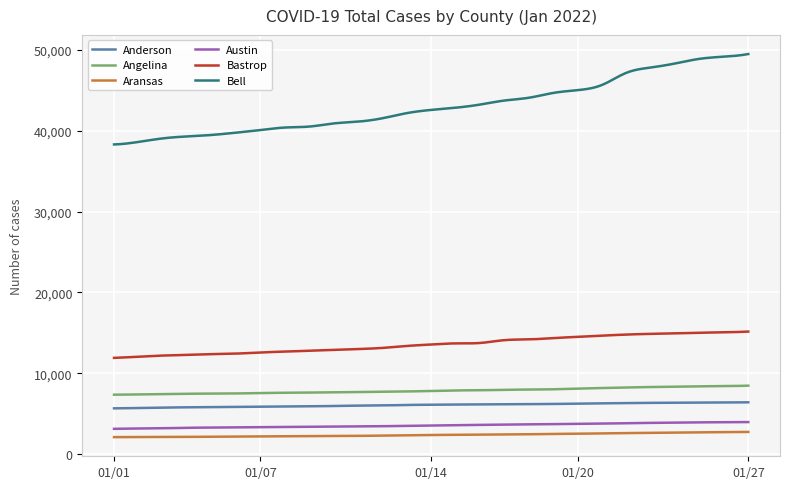

True or false: Anderson and Bell intersect in this chart.

False